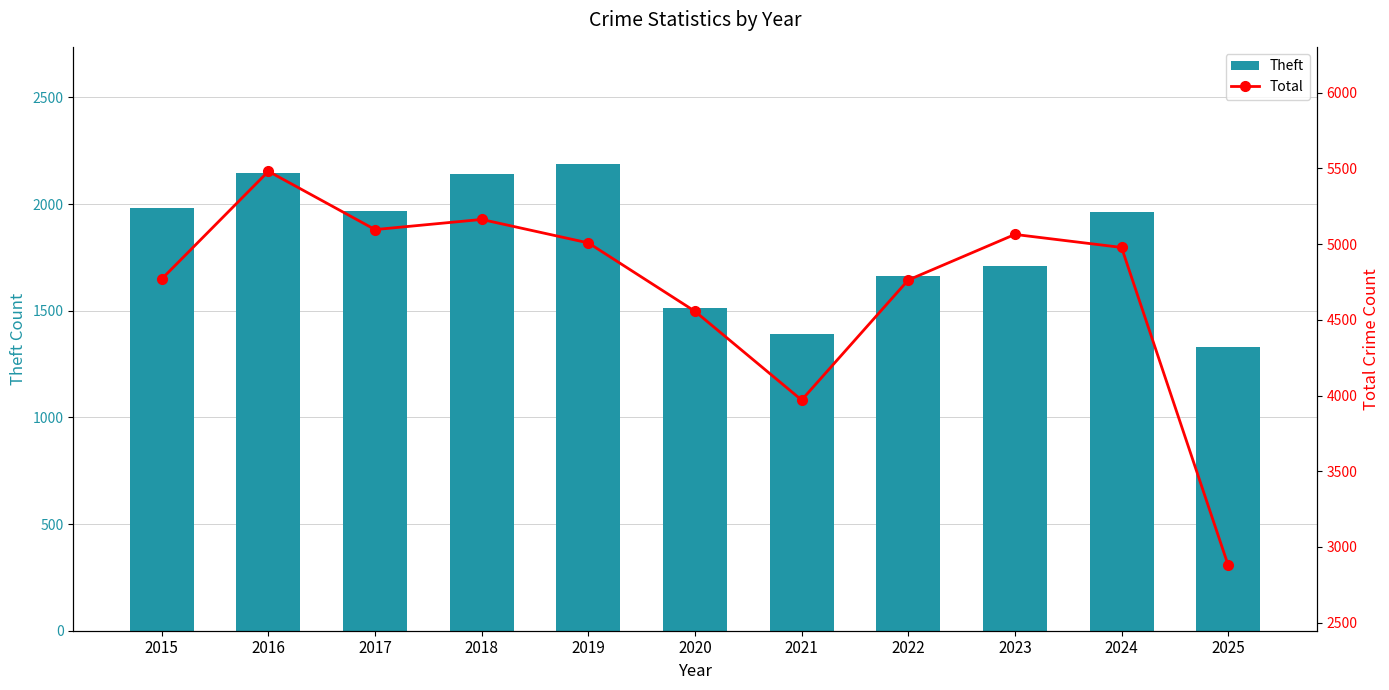

The value of Theft at 2018 is 2980. True or false?

False